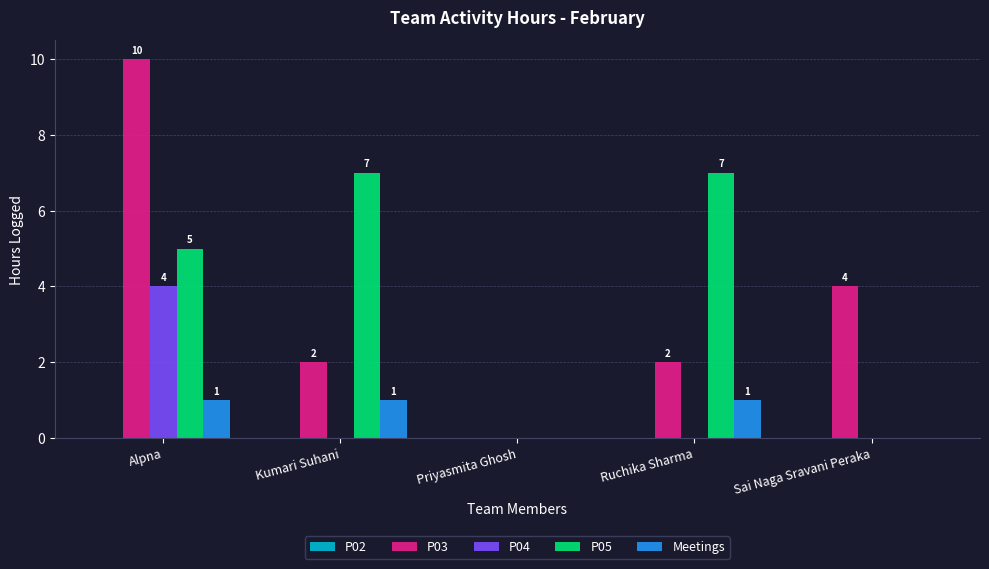

Which series has the largest total across all categories?

P05